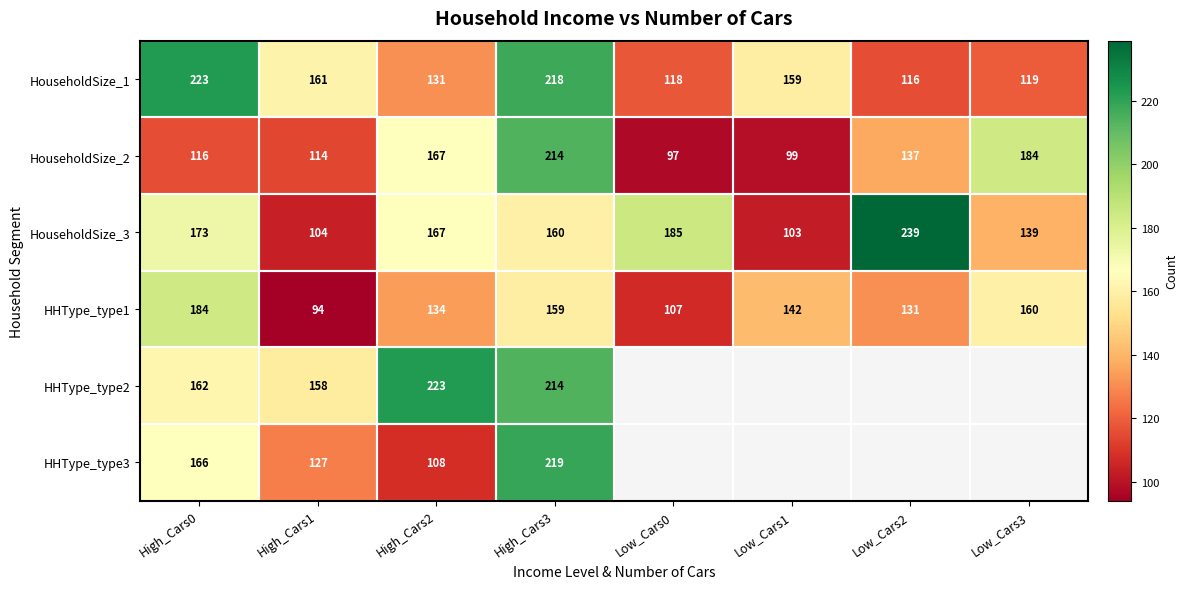

Is it true that HHType_type1 equals 160 at Low_Cars3?

True